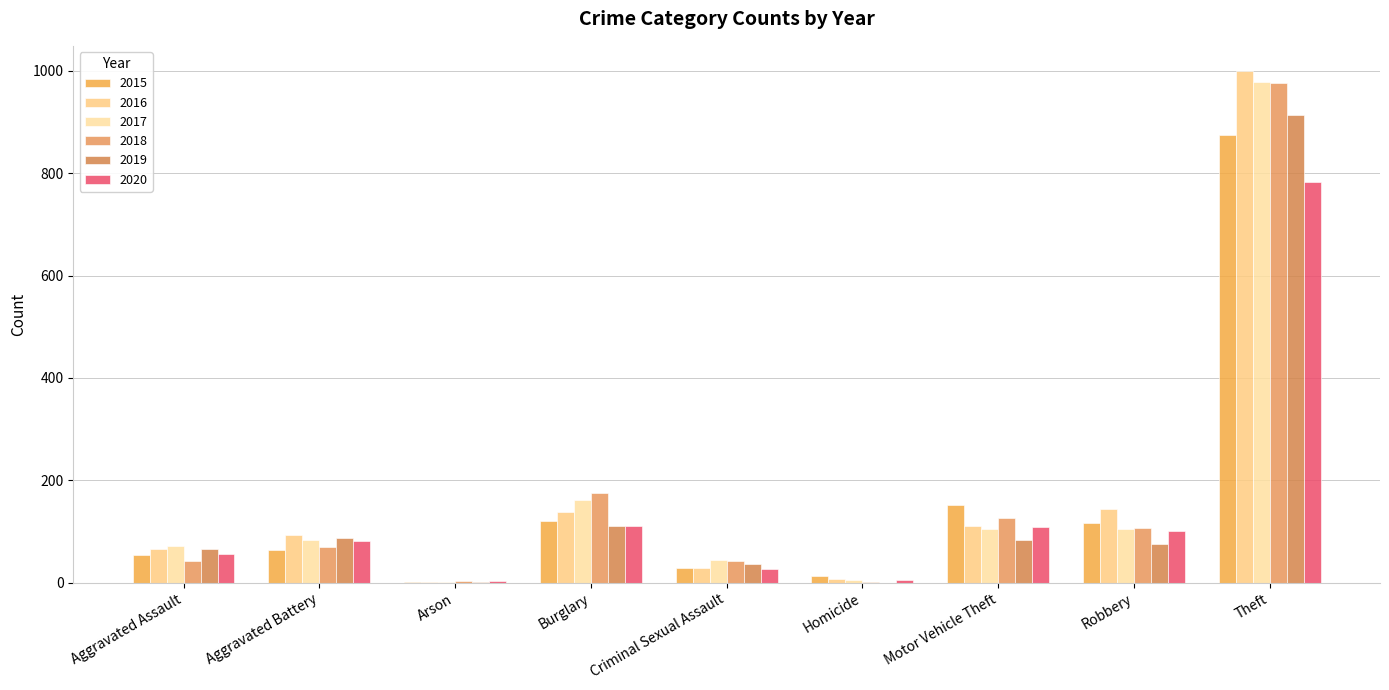

At which category is the sum across all series the highest?

Theft